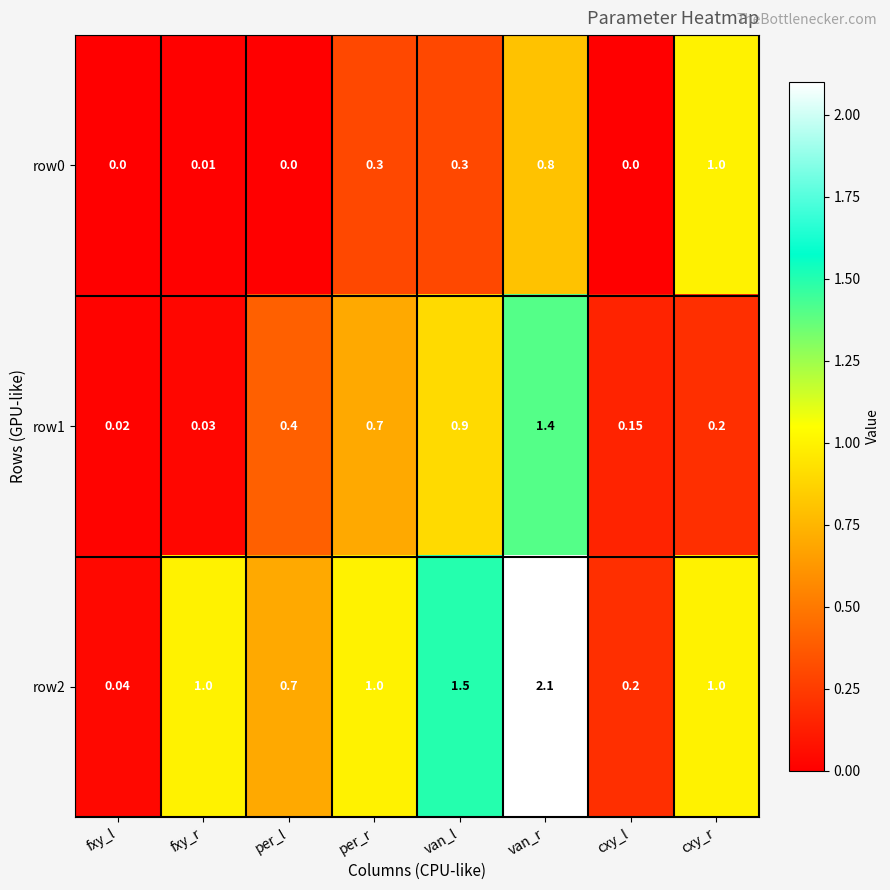

At which category does the chart reach its peak across all series?

van_r